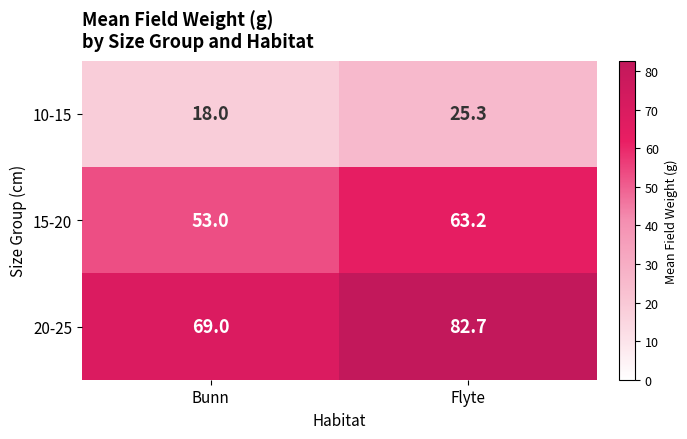

The 20-25 series shows 104.2 at Bunn. True or false?

False